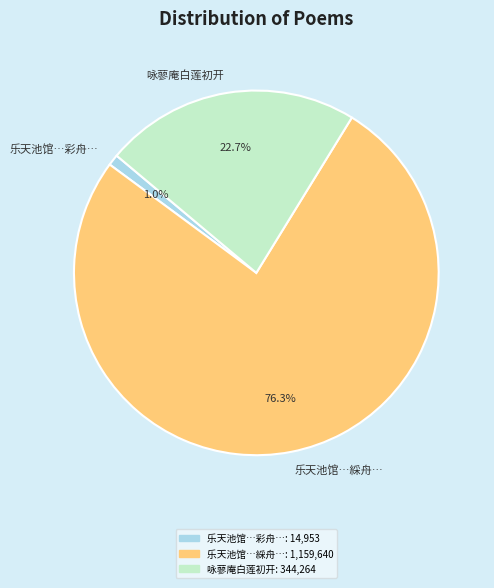

Approximately how many times larger is the value at 咏蓼庵白莲初开 compared to 乐天池馆…綵舟…?

0.3